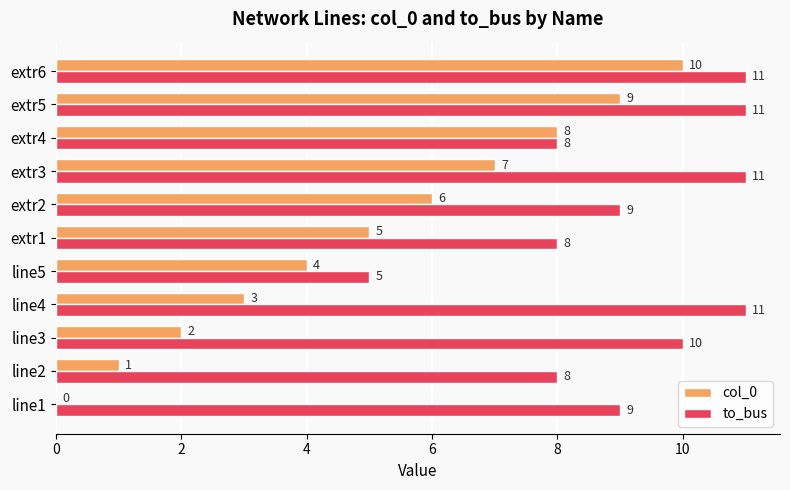

Where is col_0 nearest to the value 5?

extr1